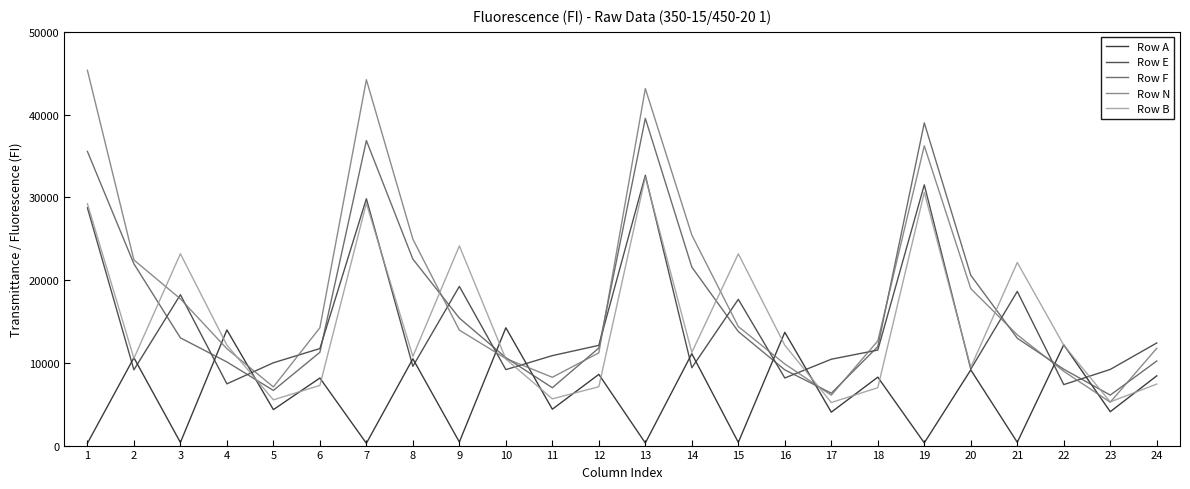

Where is the first local maximum for Row A?

2